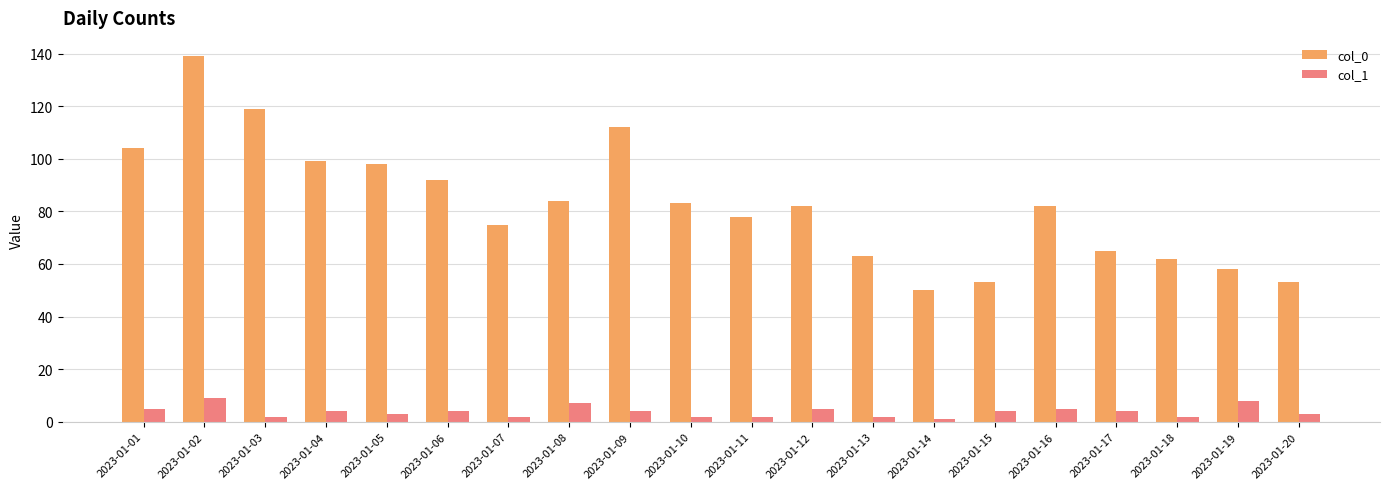

Rank the series at 2023-01-05 from highest to lowest value.

col_0, col_1